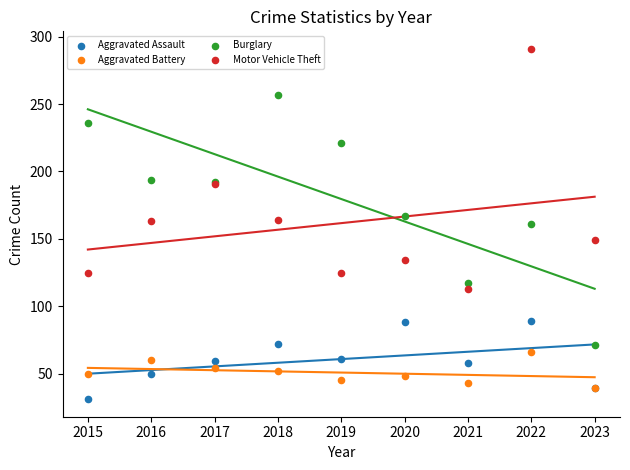

What are all the series names shown in the legend?

Aggravated Assault, Aggravated Battery, Burglary, Motor Vehicle Theft